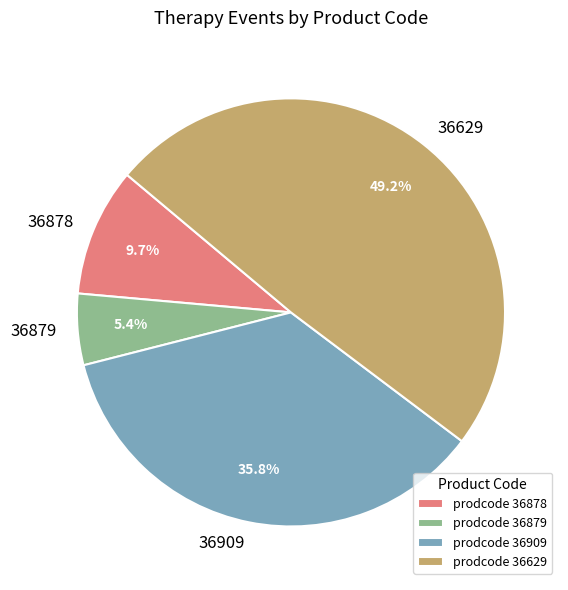

What is the ratio of the value at 36879 to the value at 36629?

0.1